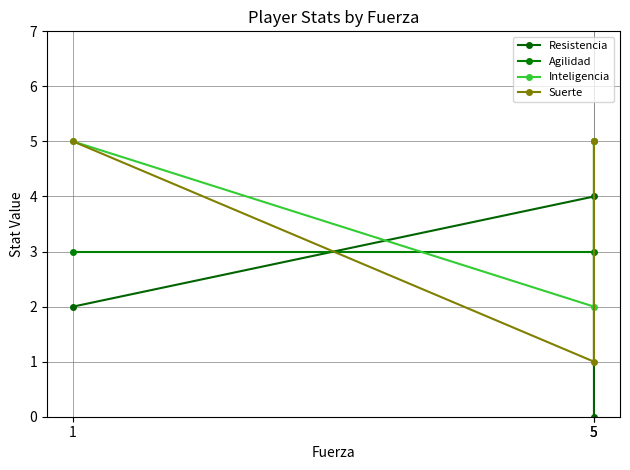

Which category has the highest value in the Agilidad series?

5